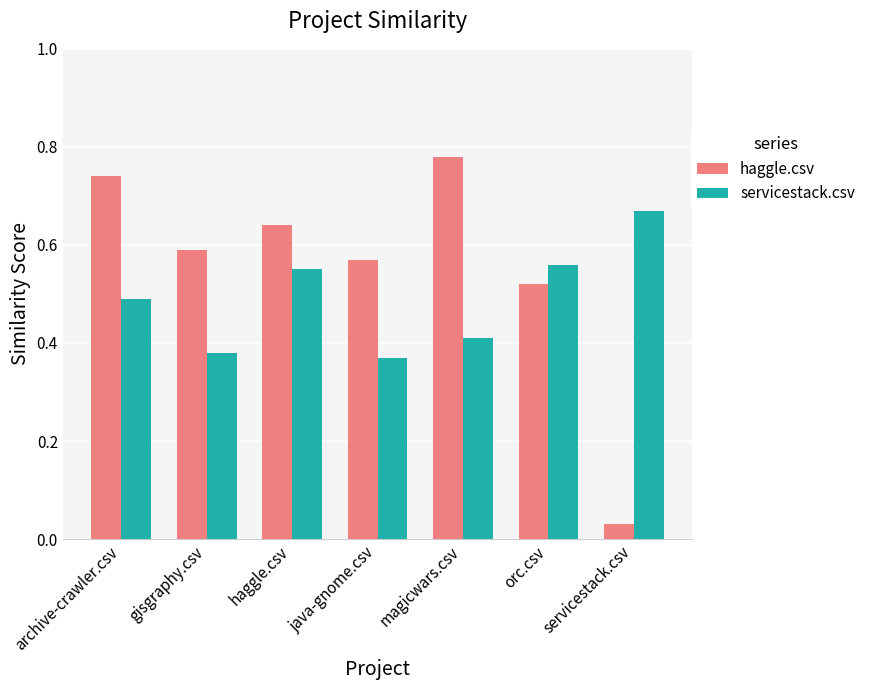

How many groups of bars are there?

7